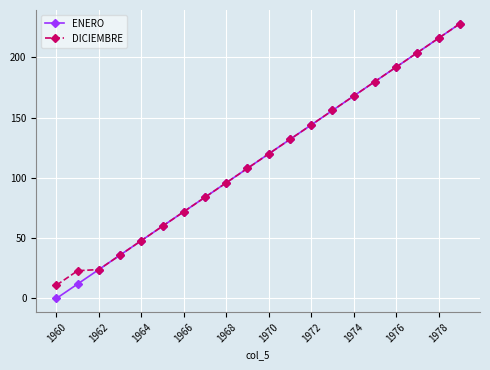

Which series has the largest range (max minus min)?

ENERO